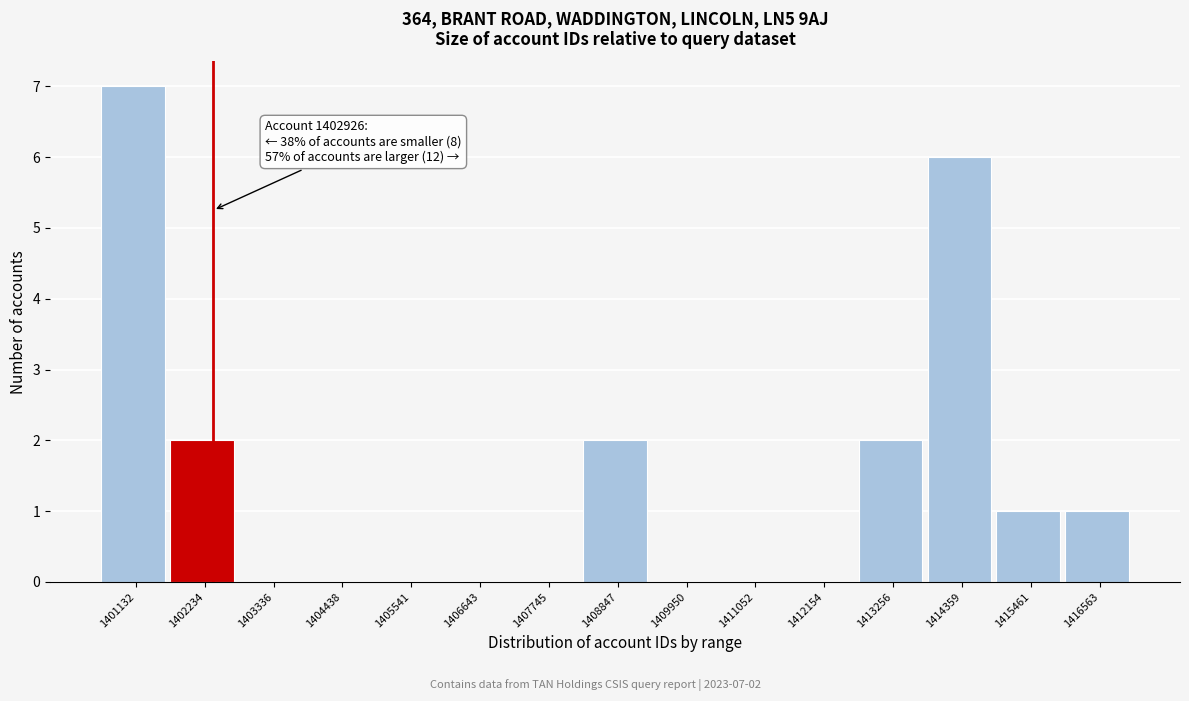

Reading left to right, list all the values displayed in this chart.

1401132=7	1402234=2	1403336=0	1404438=0	1405541=0	1406643=0	1407745=0	1408847=2	1409950=0	1411052=0	1412154=0	1413256=2	1414359=6	1415461=1	1416563=1